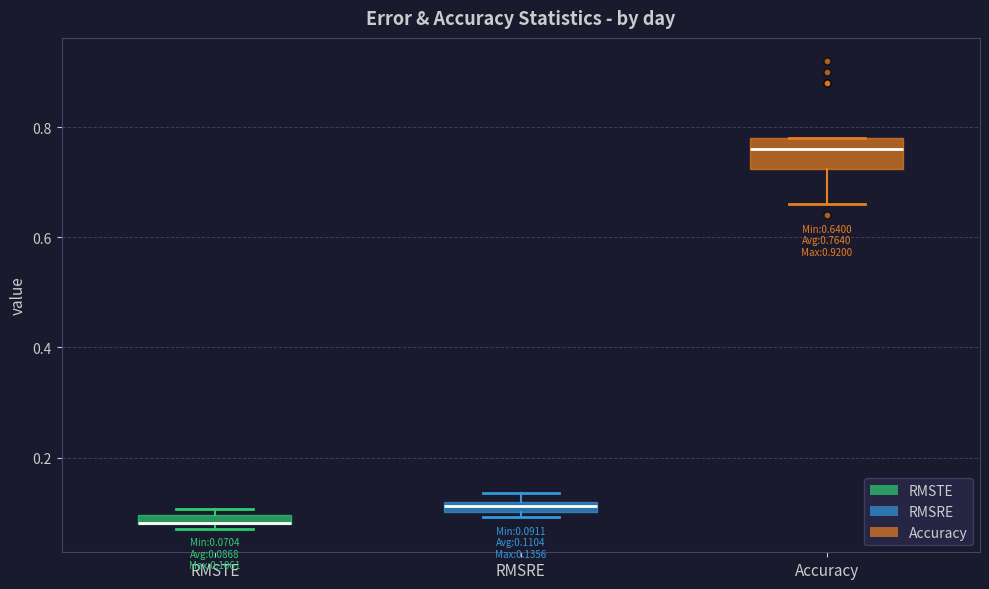

Comparing the boxes themselves (not the whiskers), which one is the tallest?

Accuracy